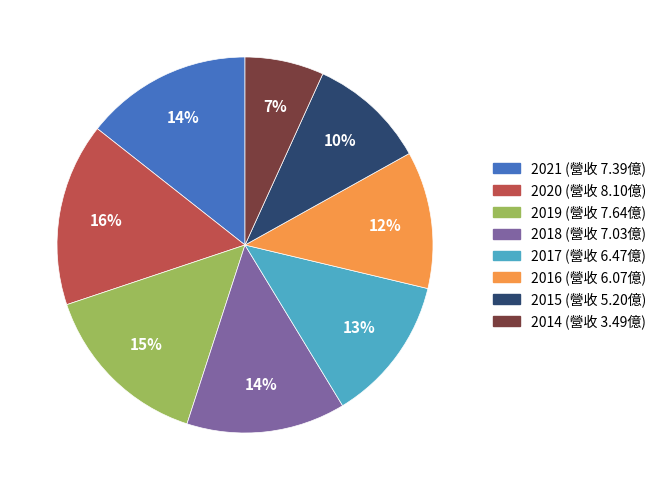

To the nearest percent, what is the combined percentage of 2015 and 2018?

24%